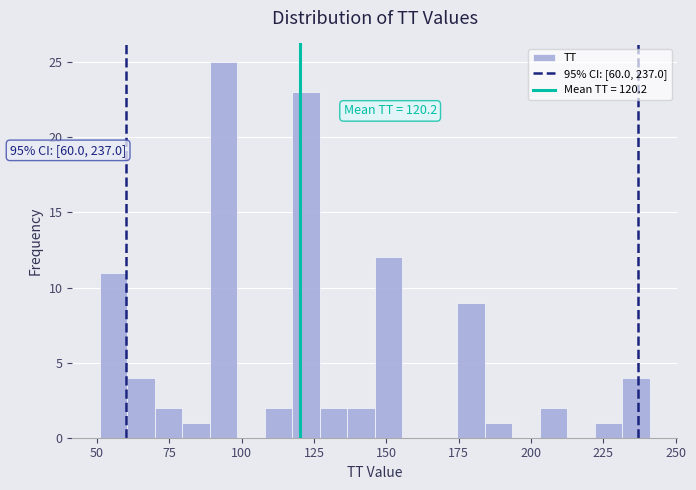

Around what value on the x-axis is the tallest bar? Give the approximate position of its centre, as read against the axis.

95